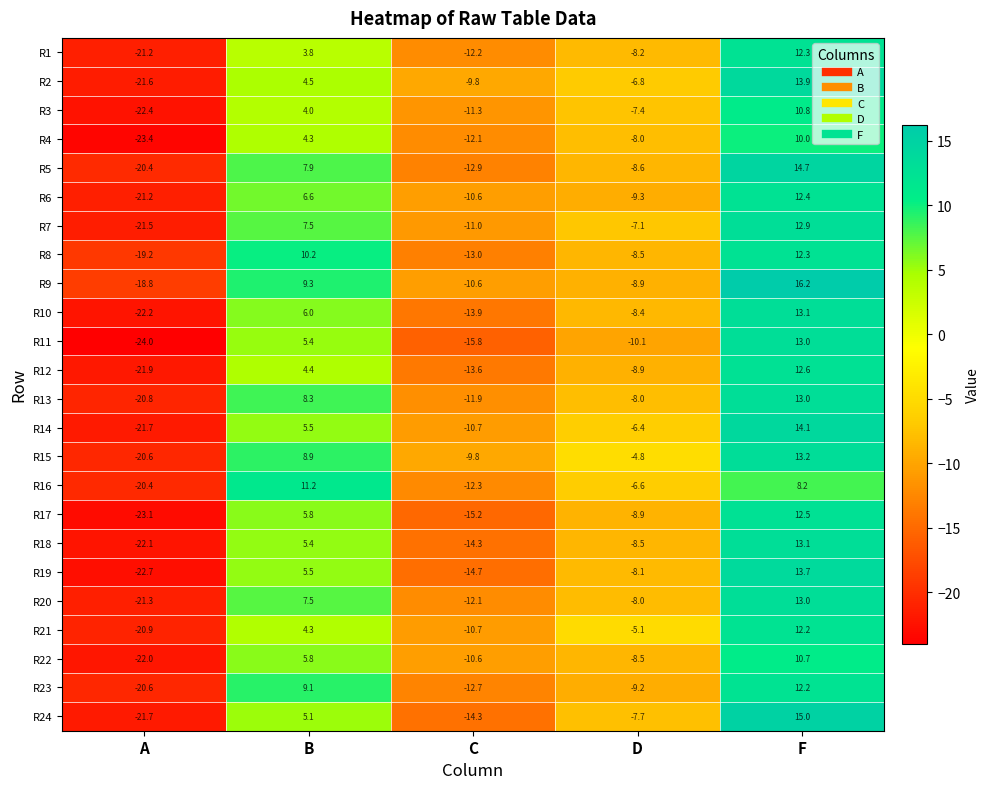

What is the approximate value of R5 at C?

-12.9